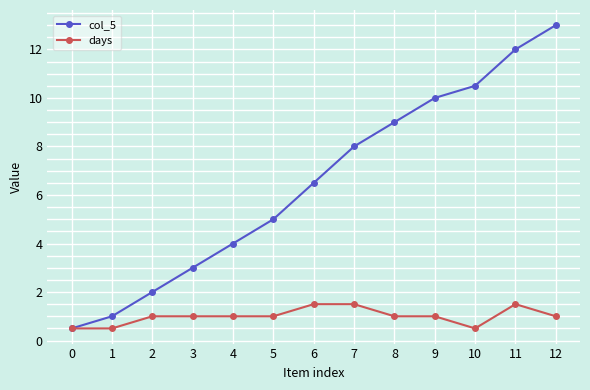

What is the spread (max minus min) of values at 9?

9.0